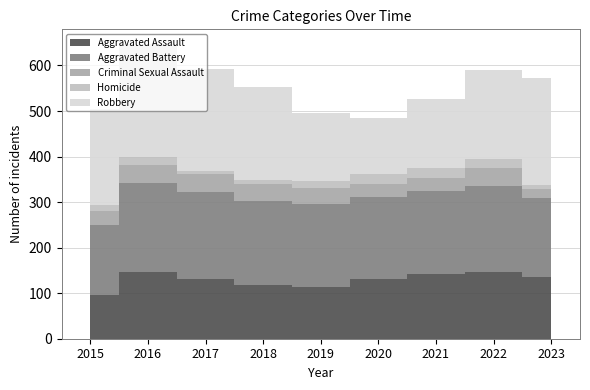

Reading right to left, list all the values displayed in this chart.

Aggravated Assault: 2023=135	2022=146	2021=142	2020=131	2019=113	2018=119	2017=131	2016=146	2015=95
Aggravated Battery: 2023=173	2022=190	2021=182	2020=180	2019=182	2018=183	2017=191	2016=196	2015=154
Criminal Sexual Assault: 2023=20	2022=39	2021=30	2020=28	2019=37	2018=38	2017=39	2016=40	2015=31
Homicide: 2023=10	2022=20	2021=20	2020=22	2019=14	2018=8	2017=8	2016=18	2015=13
Robbery: 2023=235	2022=196	2021=153	2020=124	2019=150	2018=204	2017=224	2016=247	2015=212